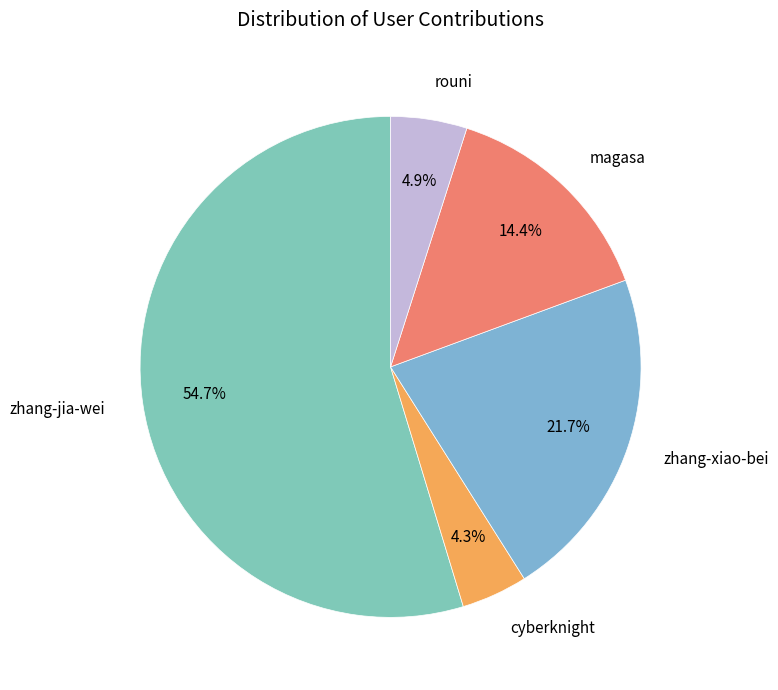

Which slice is the smallest?

cyberknight